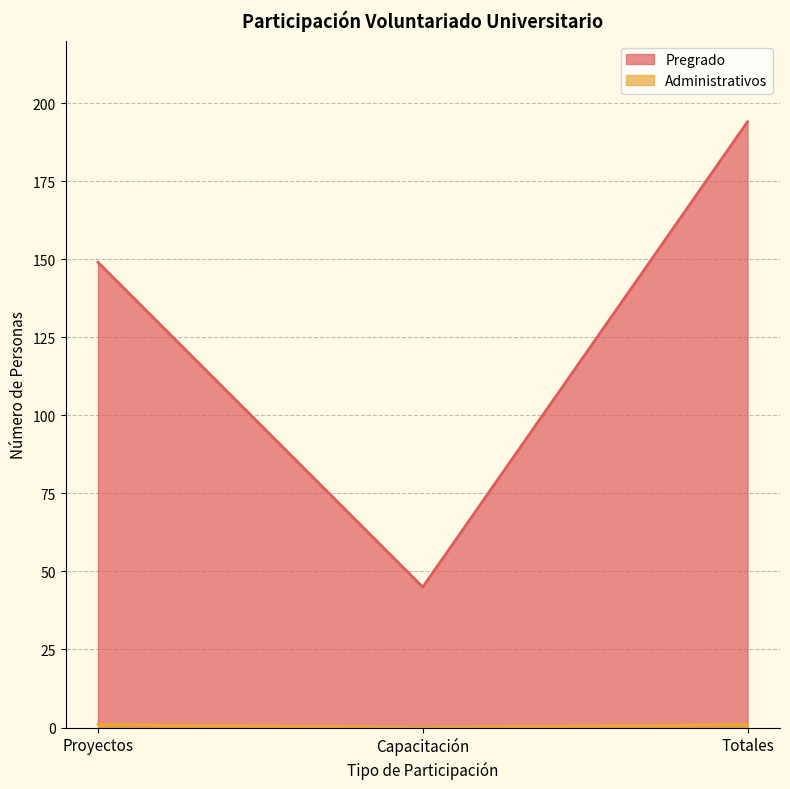

Reading left to right, transcribe all the data shown in this chart.

Pregrado: 149	45	194
Administrativos: 1	0	1